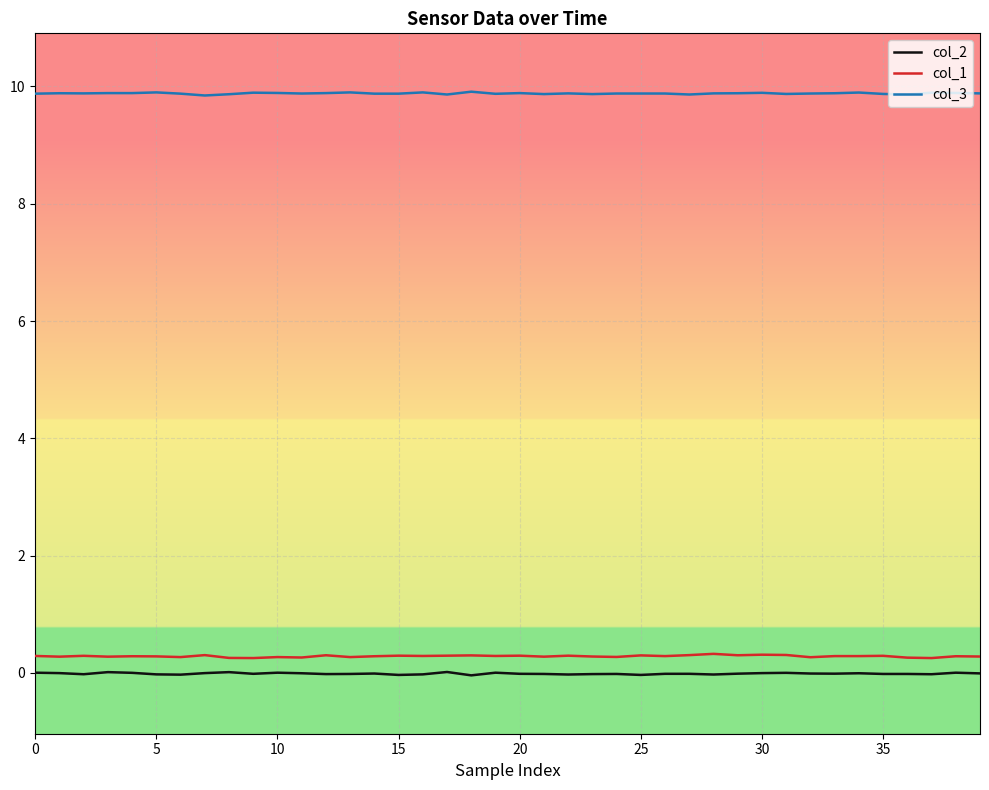

Which series has the largest total across all categories?

col_3